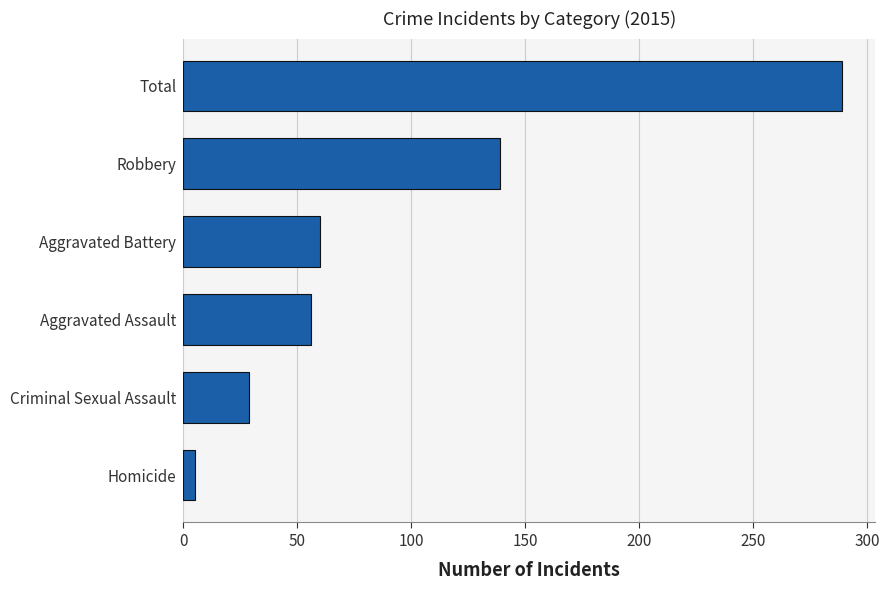

Reading bottom to top, list all the values displayed in this chart.

5	29	56	60	139	289